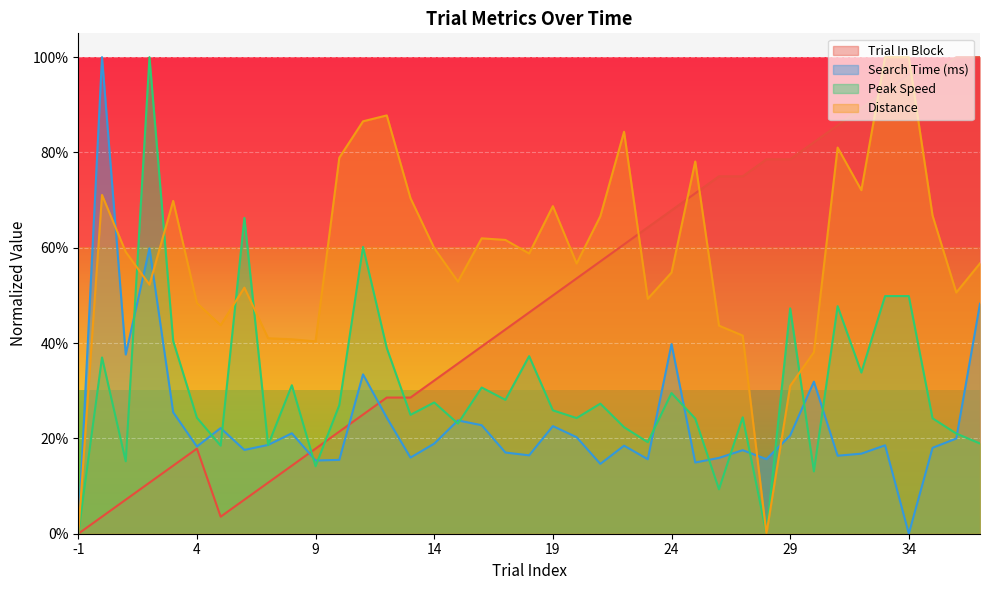

Which series has the widest spread of values?

trialInBlock